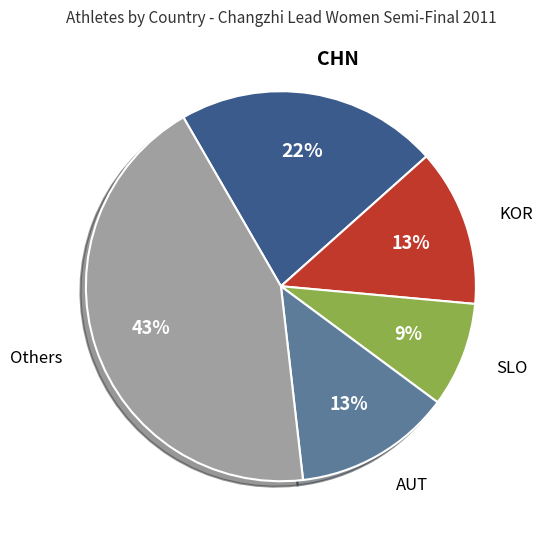

True or false: SLO accounts for 19% of the total.

False